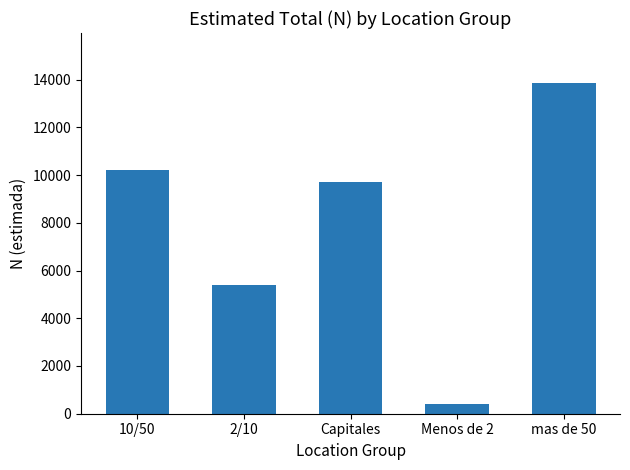

What is the greatest value displayed?

13873